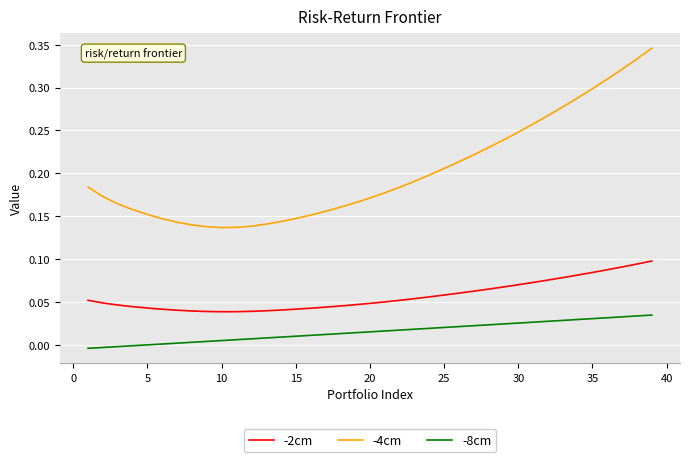

Rank the series by their maximum value, from highest to lowest.

-4cm, -2cm, -8cm